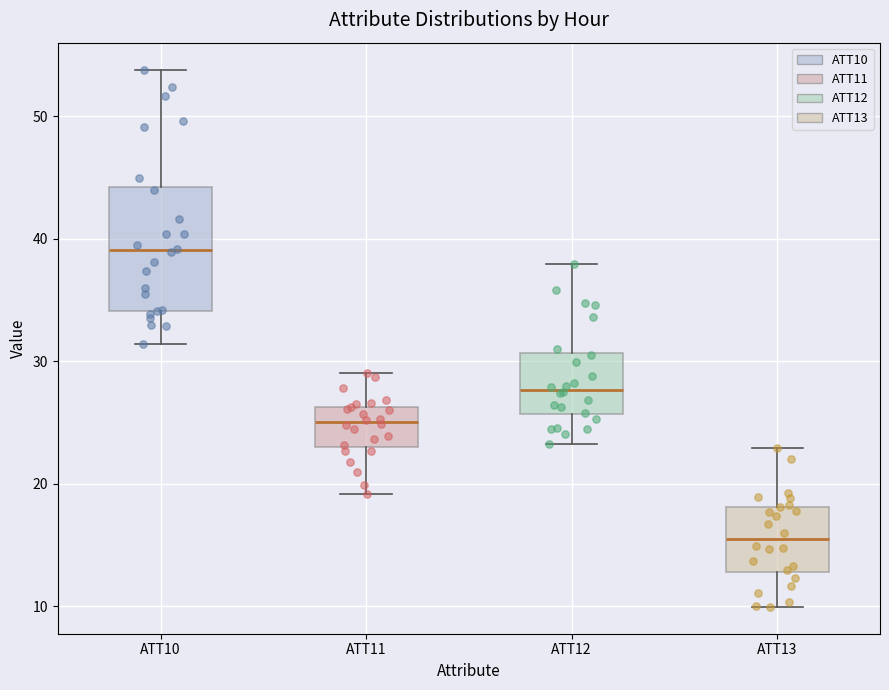

Which box's median line is the lowest?

ATT13